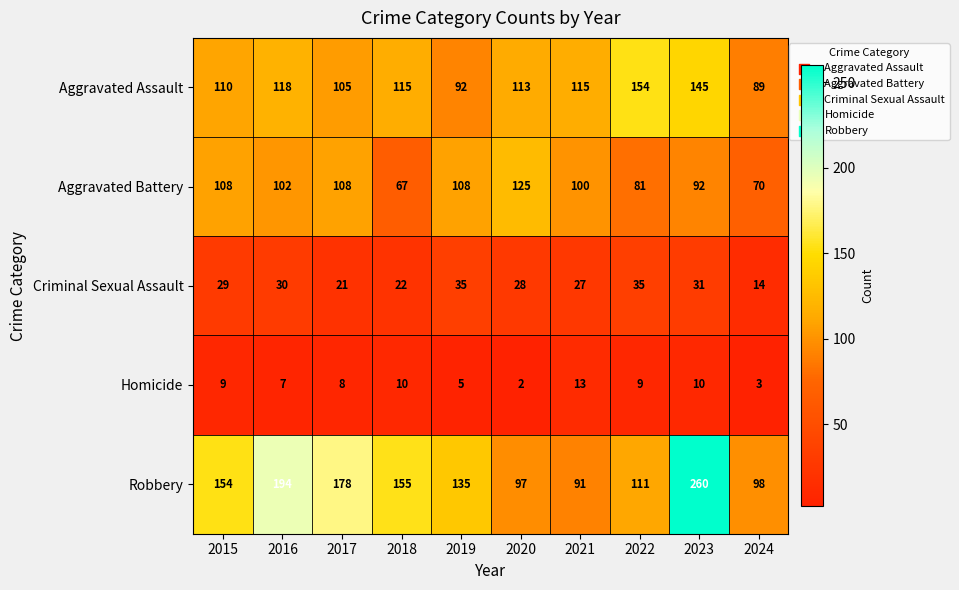

What value does the Aggravated Battery series have at 2021, to the nearest 10?

100